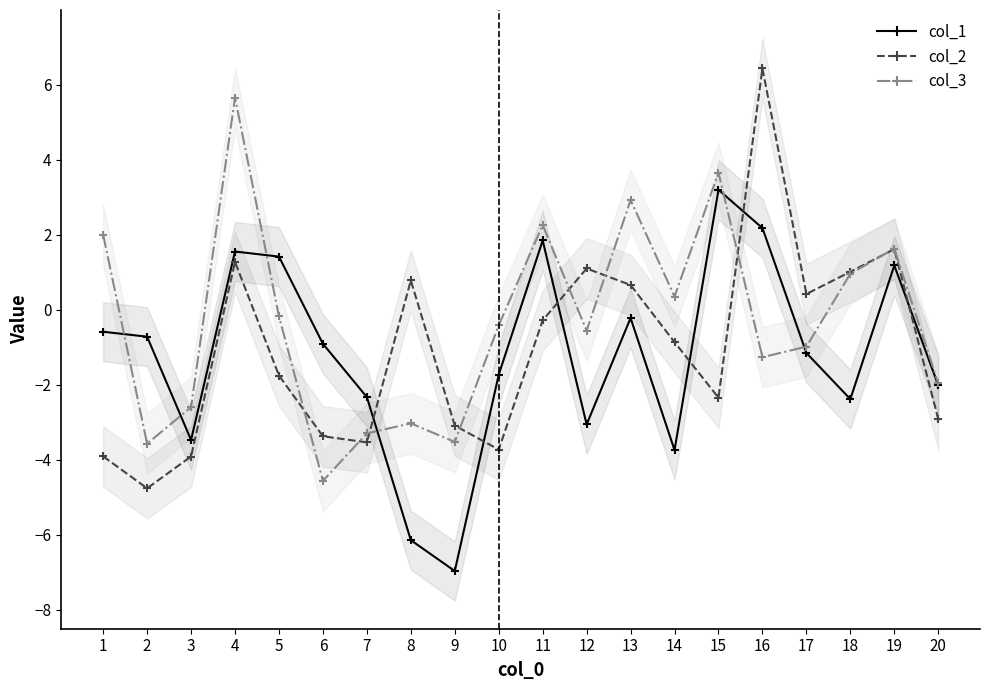

Reading left to right, extract all data points from this chart.

col_1: -0.6	-0.7	-3.5	1.6	1.4	-0.9	-2.3	-6.1	-7.0	-1.7	1.9	-3.1	-0.2	-3.7	3.2	2.2	-1.1	-2.4	1.2	-2.0
col_2: -3.9	-4.8	-3.9	1.3	-1.8	-3.4	-3.5	0.8	-3.1	-3.7	-0.3	1.1	0.7	-0.9	-2.3	6.4	0.4	1.0	1.6	-2.9
col_3: 2.0	-3.6	-2.6	5.7	-0.2	-4.6	-3.3	-3.0	-3.5	-0.4	2.3	-0.6	2.9	0.4	3.7	-1.3	-1.0	1.0	1.6	-2.0